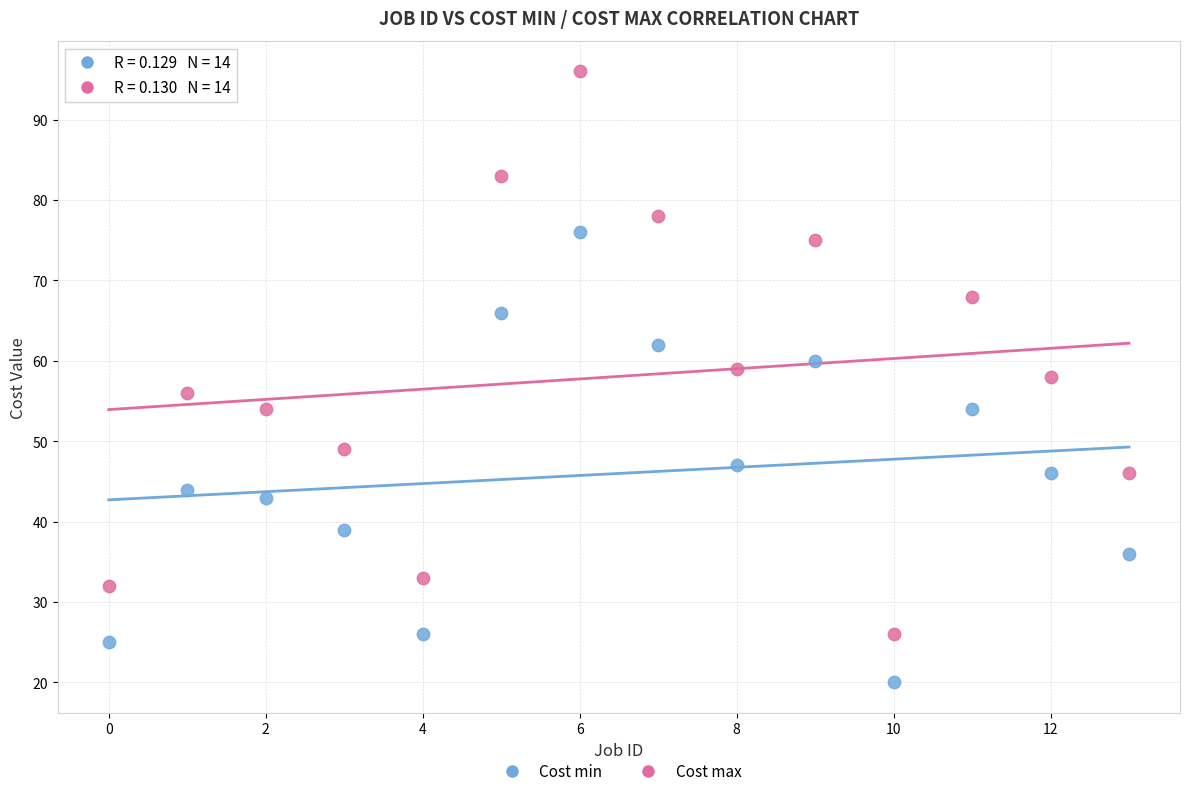

Across all data points, what is the range of Y values (max minus min)?

76